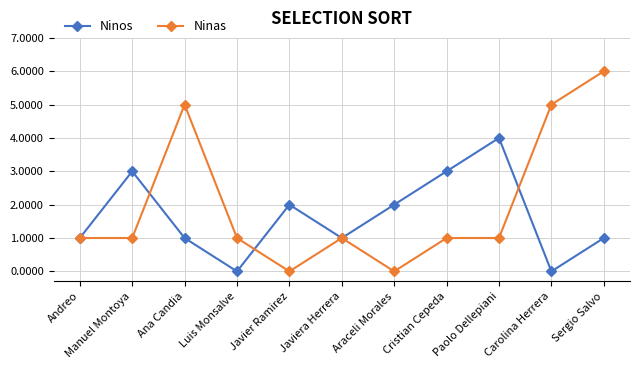

What is the total value across all series at Cristian Cepeda?

4